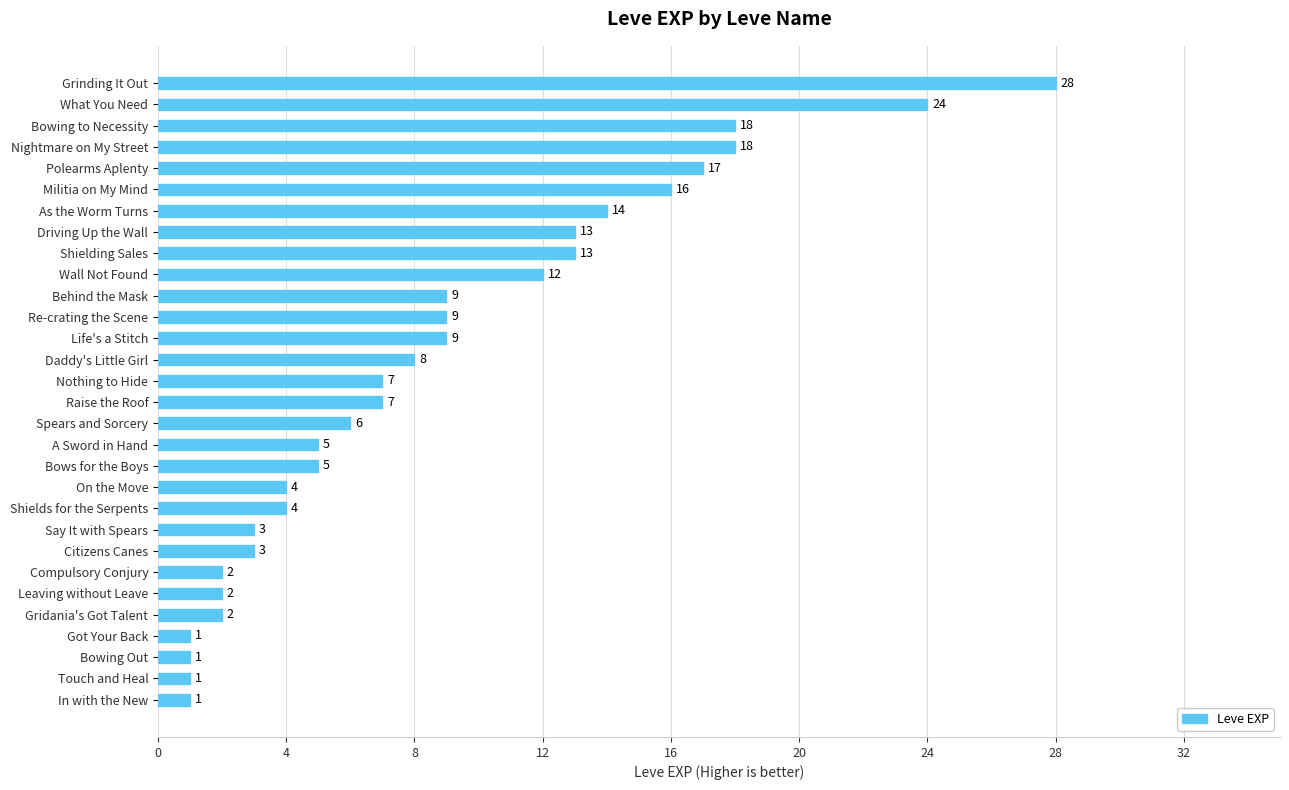

Reading bottom to top, list all the values displayed in this chart.

In with the New=1	Touch and Heal=1	Bowing Out=1	Got Your Back=1	Gridania's Got Talent=2	Leaving without Leave=2	Compulsory Conjury=2	Citizens Canes=3	Say It with Spears=3	Shields for the Serpents=4	On the Move=4	Bows for the Boys=5	A Sword in Hand=5	Spears and Sorcery=6	Raise the Roof=7	Nothing to Hide=7	Daddy's Little Girl=8	Life's a Stitch=9	Re-crating the Scene=9	Behind the Mask=9	Wall Not Found=12	Shielding Sales=13	Driving Up the Wall=13	As the Worm Turns=14	Militia on My Mind=16	Polearms Aplenty=17	Nightmare on My Street=18	Bowing to Necessity=18	What You Need=24	Grinding It Out=28